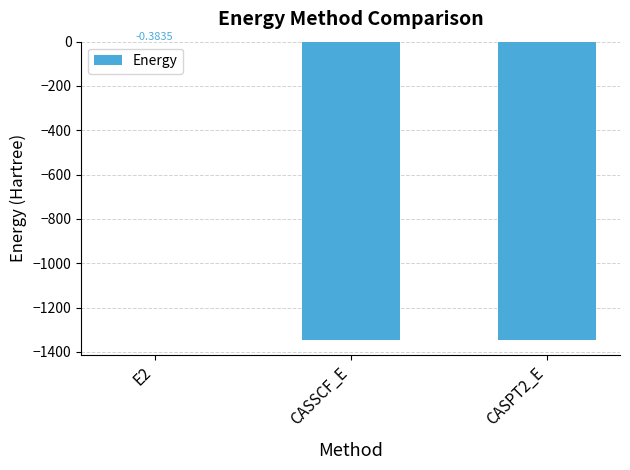

Between E2 and CASPT2_E, which is larger?

E2